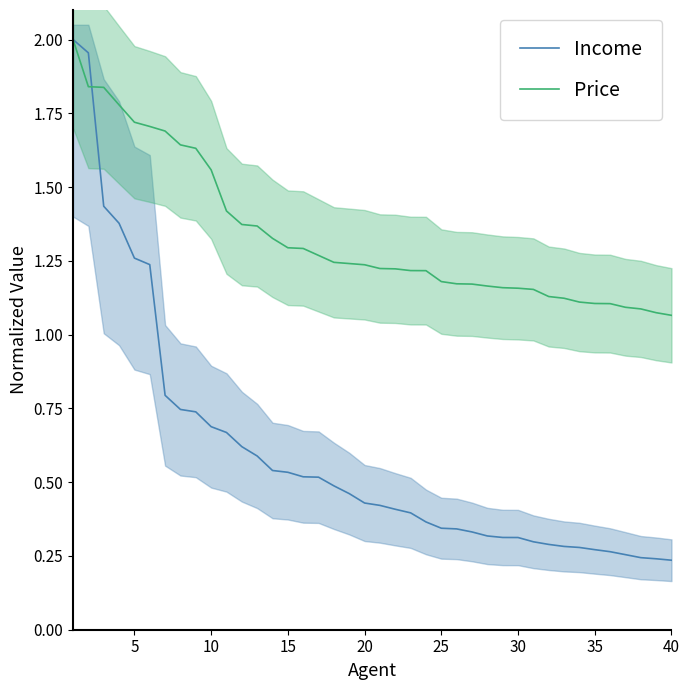

How many intersections are there between Income and Price?

1